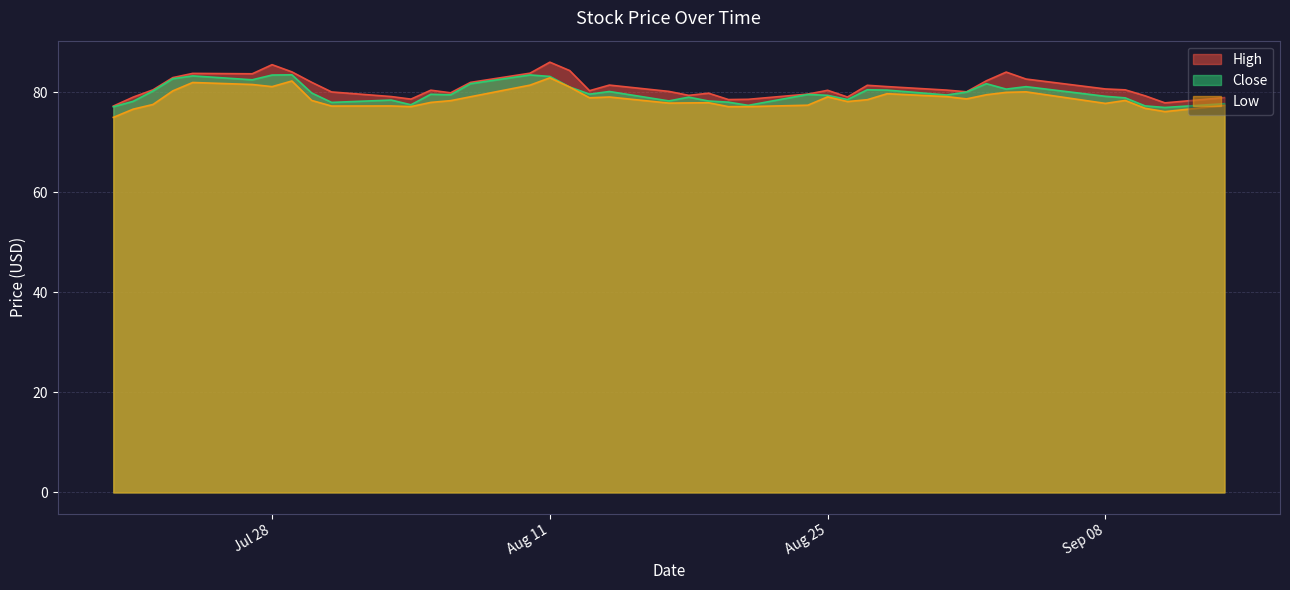

Where is the first local minimum for Close?

2020-07-27